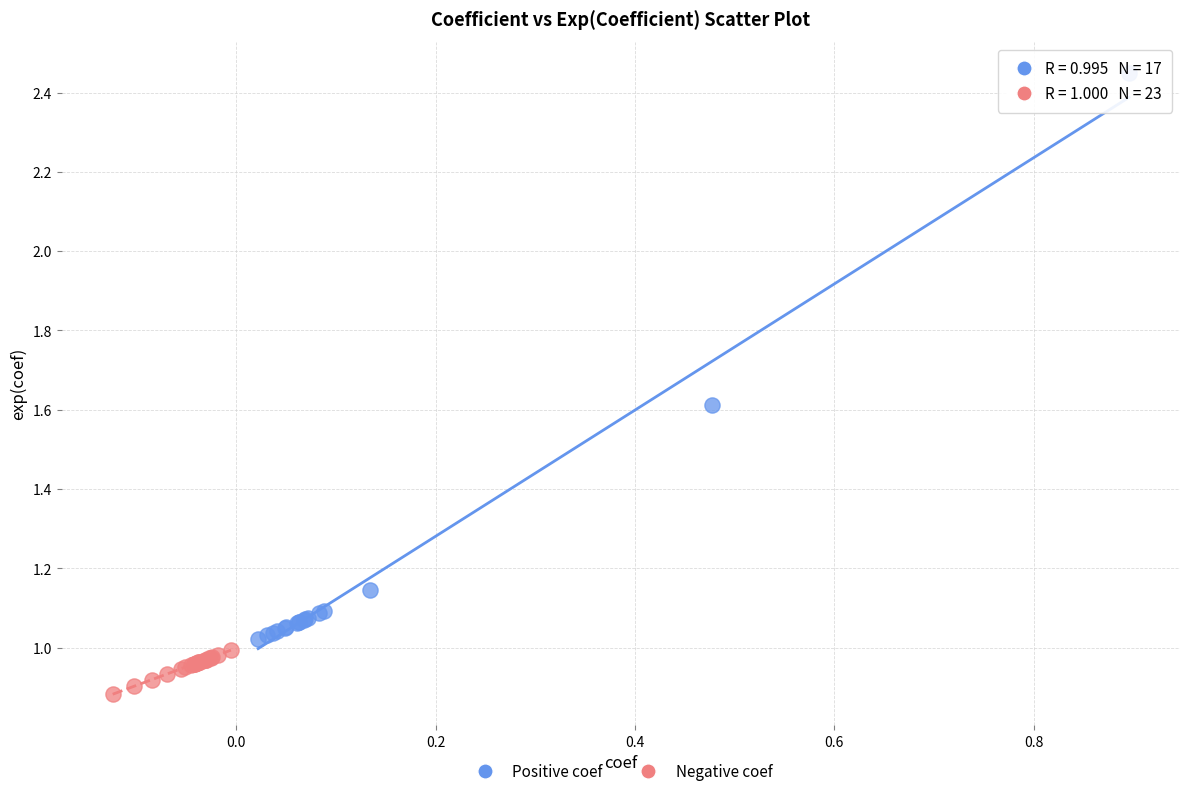

Which series contains the lowest Y value?

Negative coef